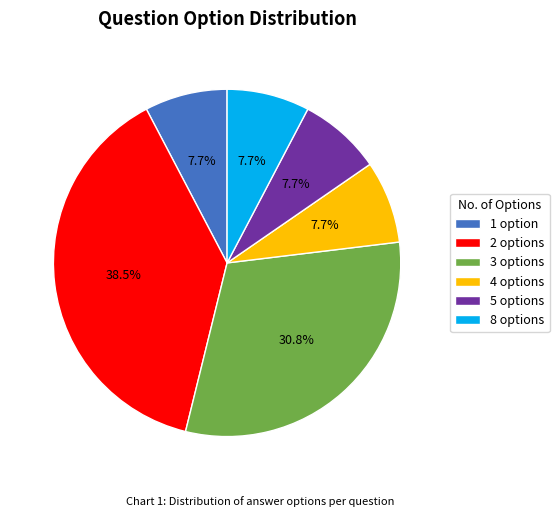

What is the largest slice in the pie chart?

2 options